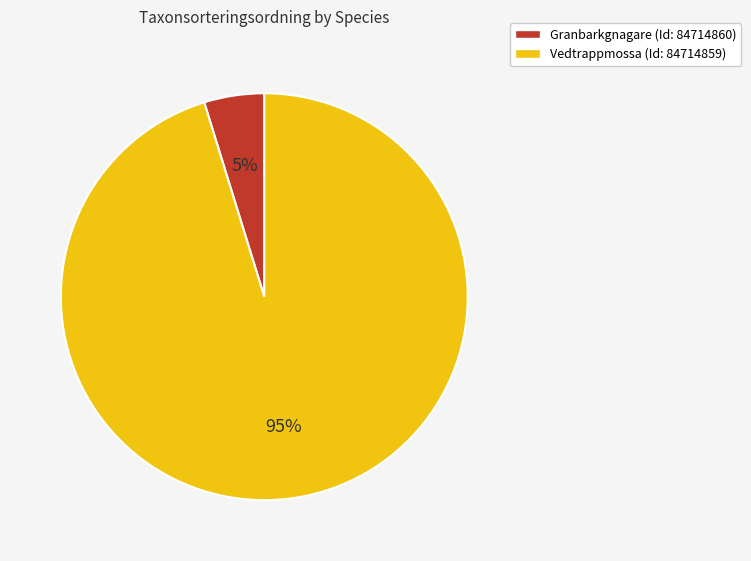

How many segments does this pie chart have?

2